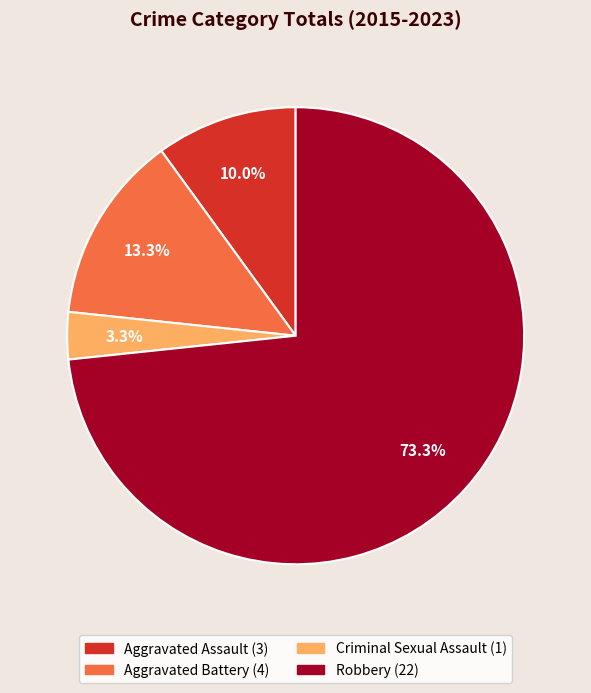

How many segments does this pie chart have?

4